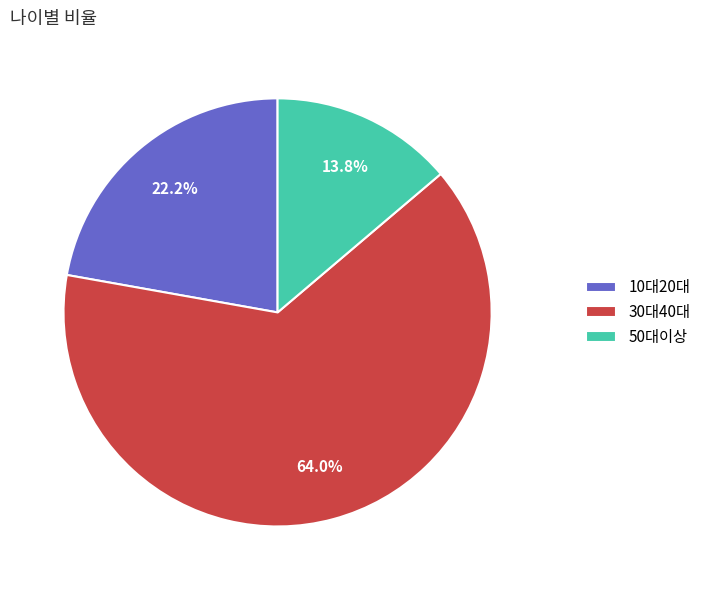

What is the ratio of the value at 10대20대 to the value at 30대40대?

0.3